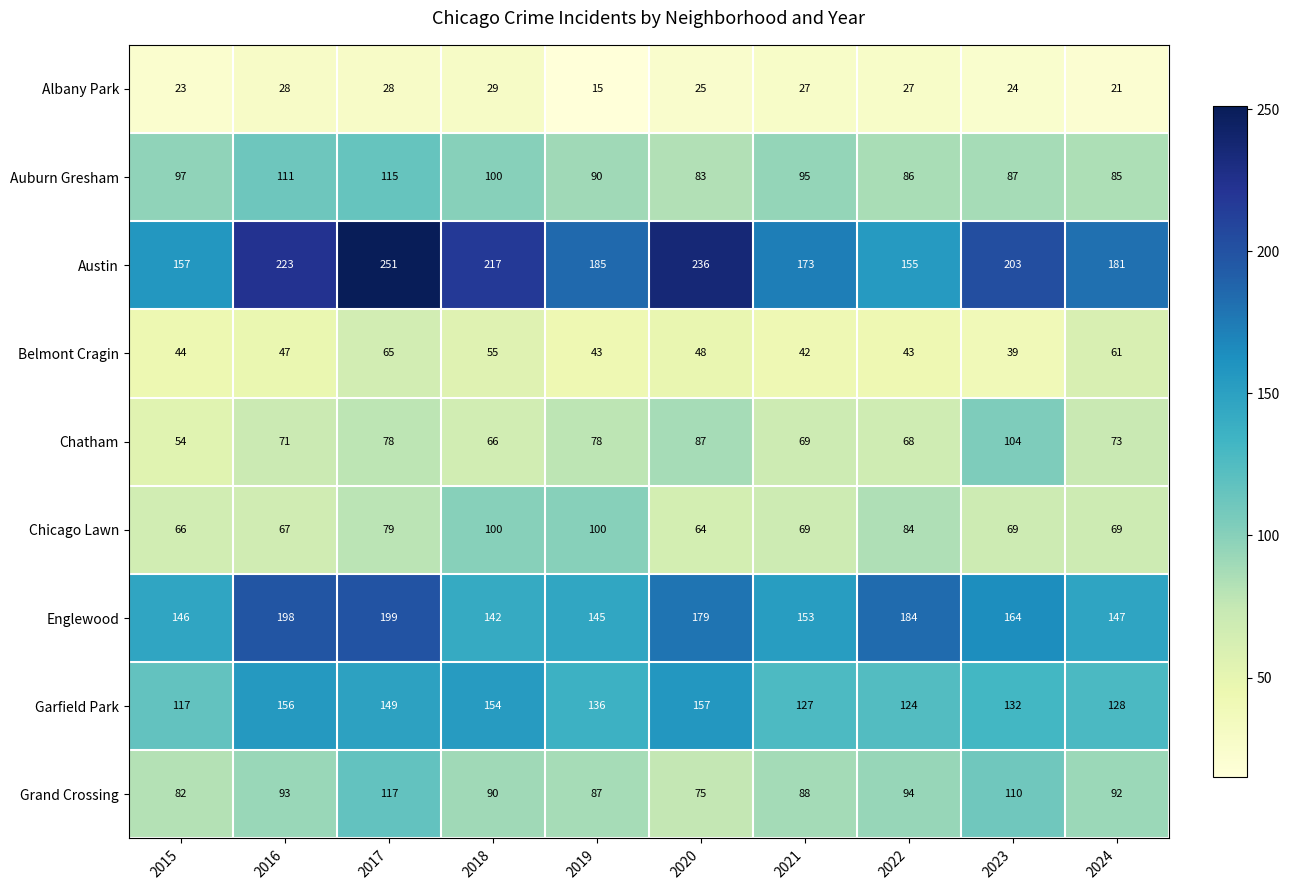

What is the difference between the highest and lowest values at 2017?

223